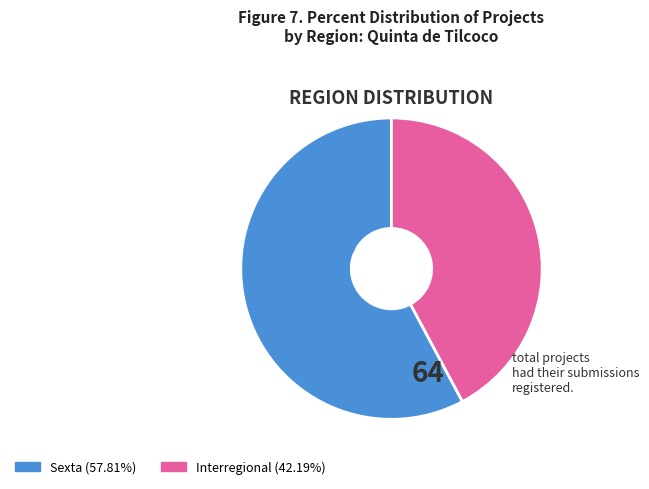

To the nearest percent, what is the average slice percentage?

50%